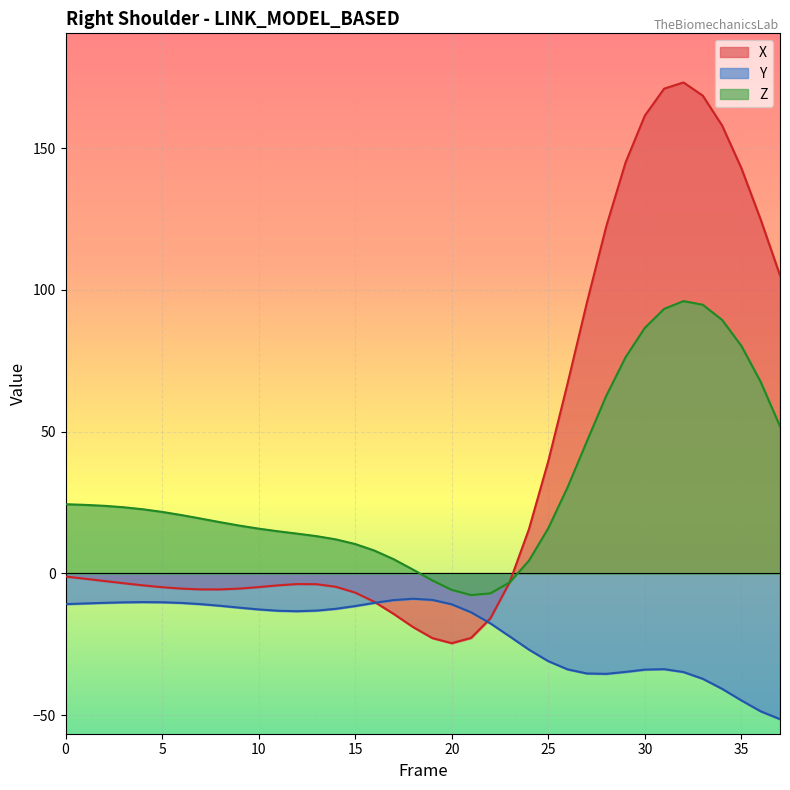

What is the maximum value for X?

173.1